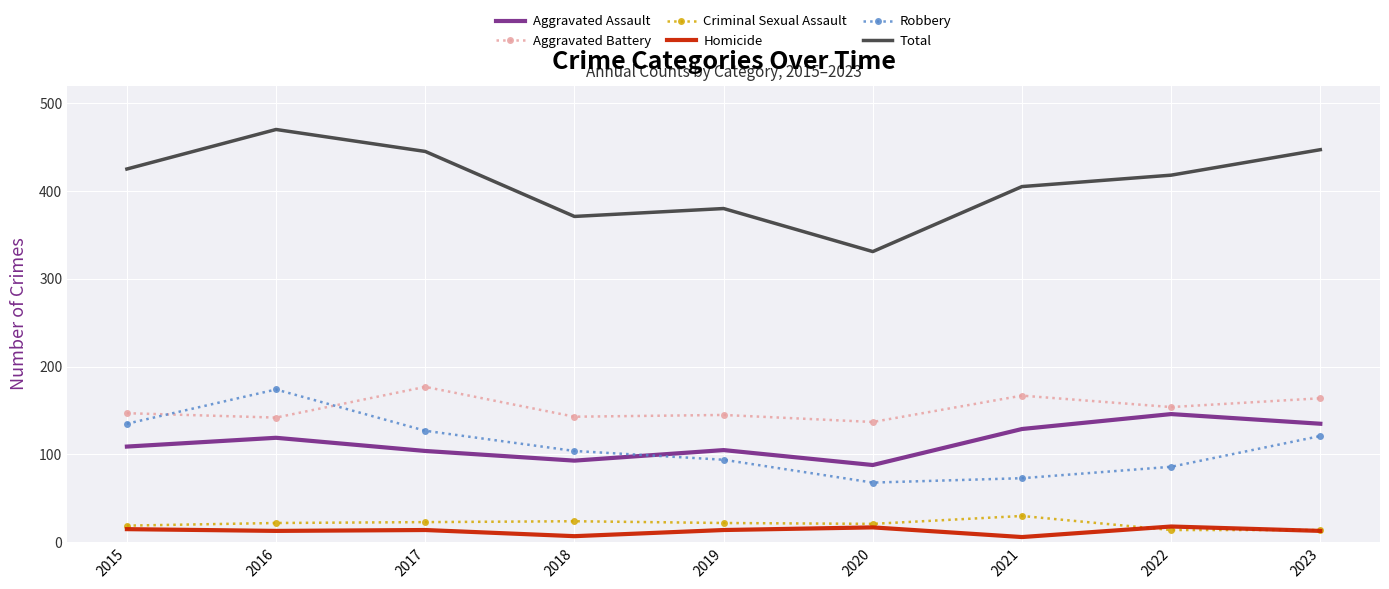

How many series are shown in this chart?

6